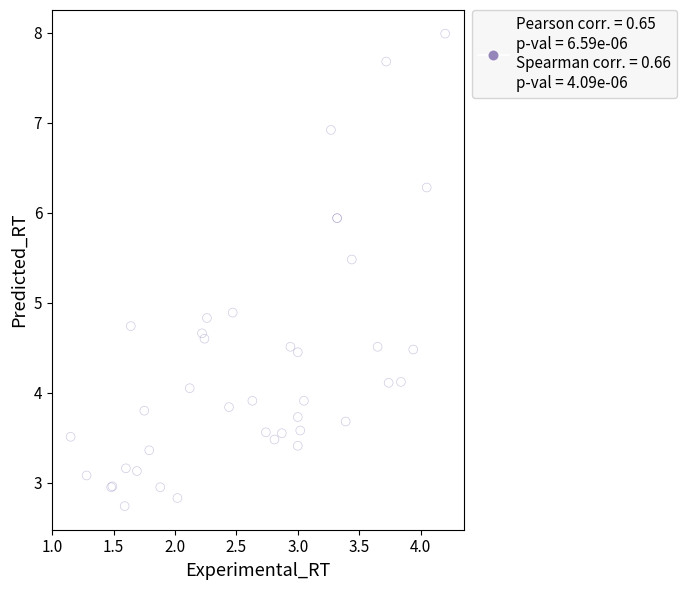

What Y value in the scatter plot is closest to 5?

4.9